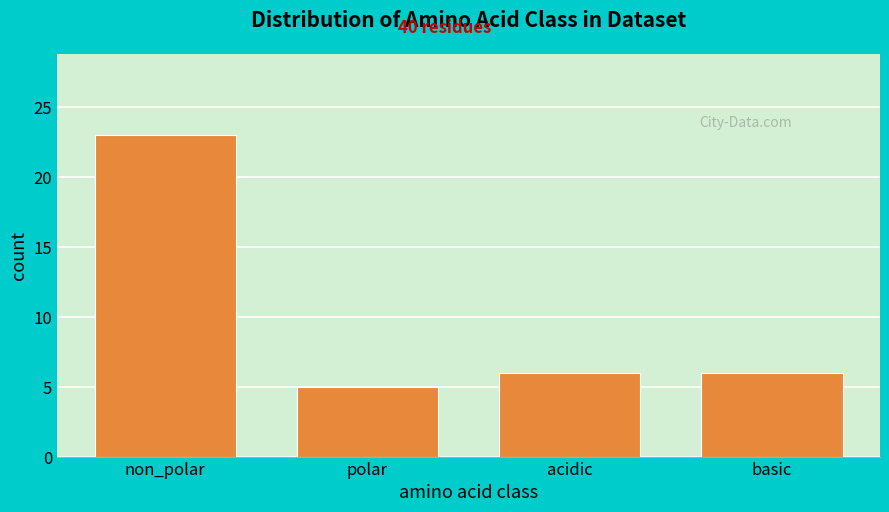

Reading left to right, what are all the values shown in this chart?

non_polar=23	polar=5	acidic=6	basic=6